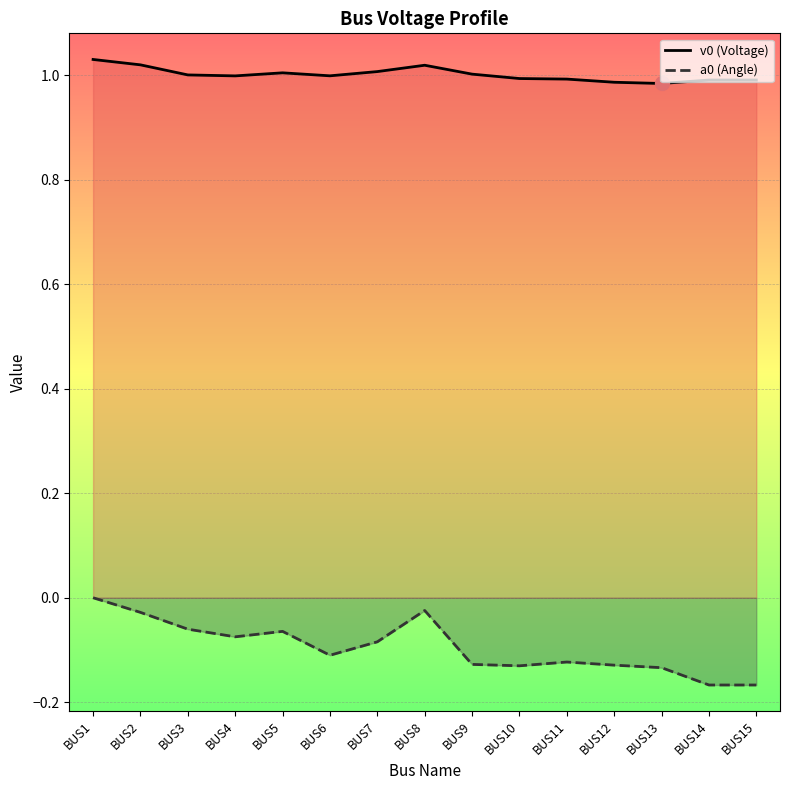

At which label does a0 (Angle) reach its minimum?

BUS14